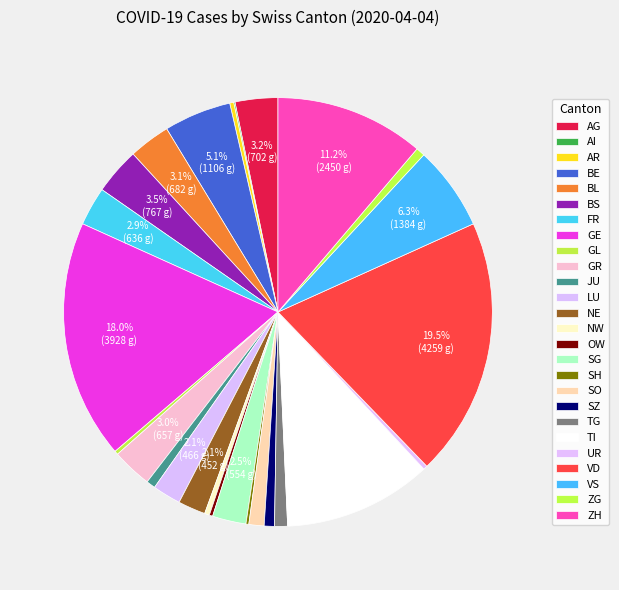

Count the number of slices in the pie.

26